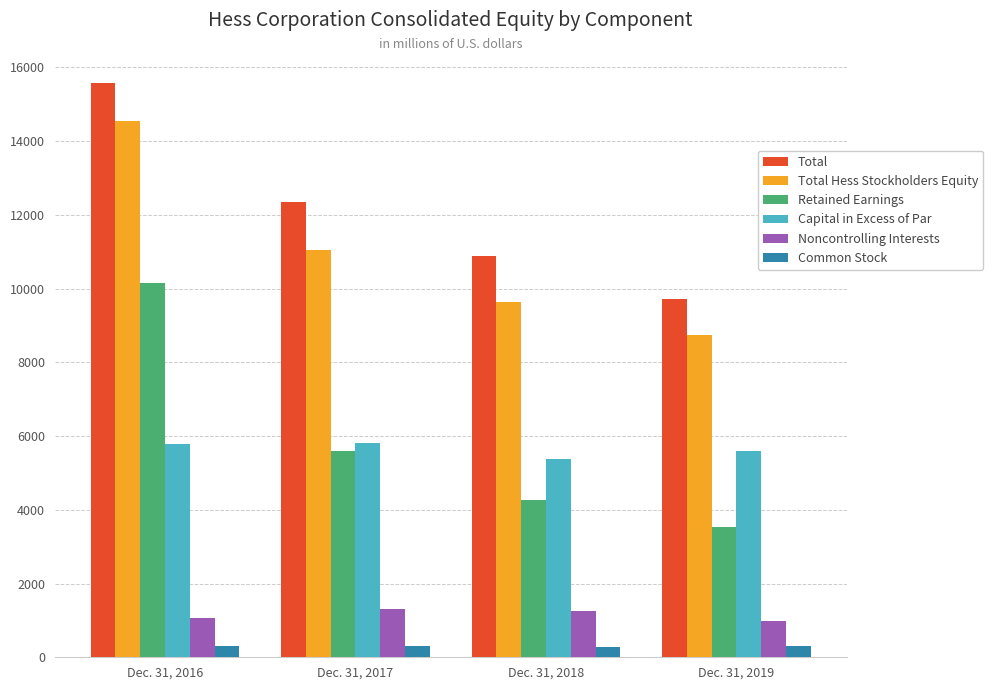

What is the difference between the Total Hess Stockholders Equity values at Dec. 31, 2017 and Dec. 31, 2016?

3483